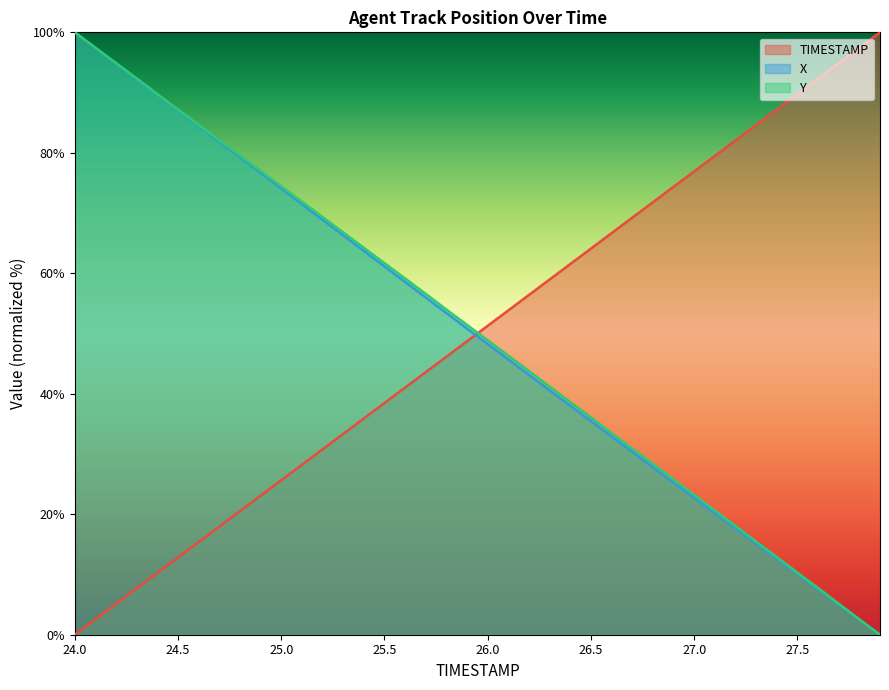

List the series in order of their overall mean, lowest first.

X, TIMESTAMP, Y